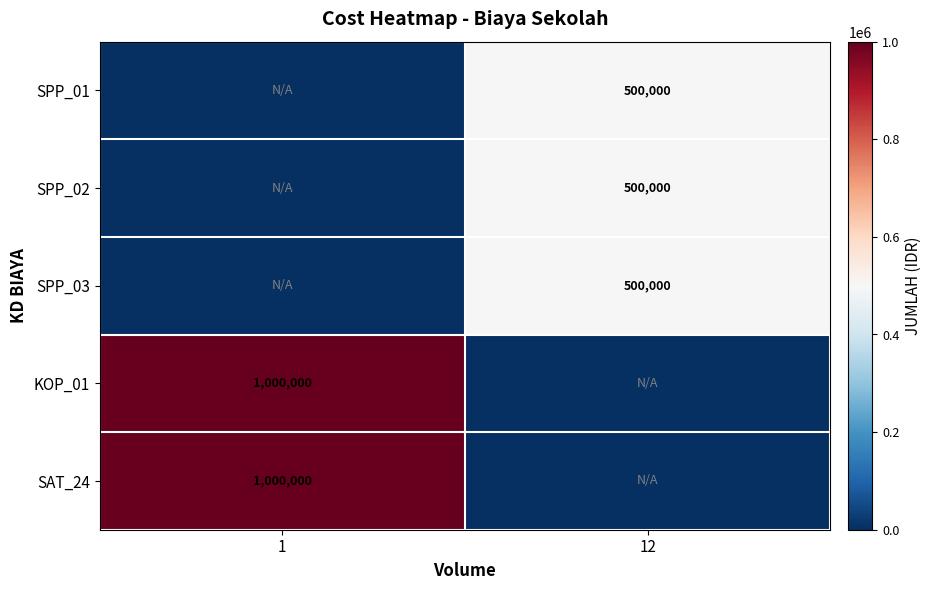

True or false: SPP_02 has a value of 807188 at 12.

False